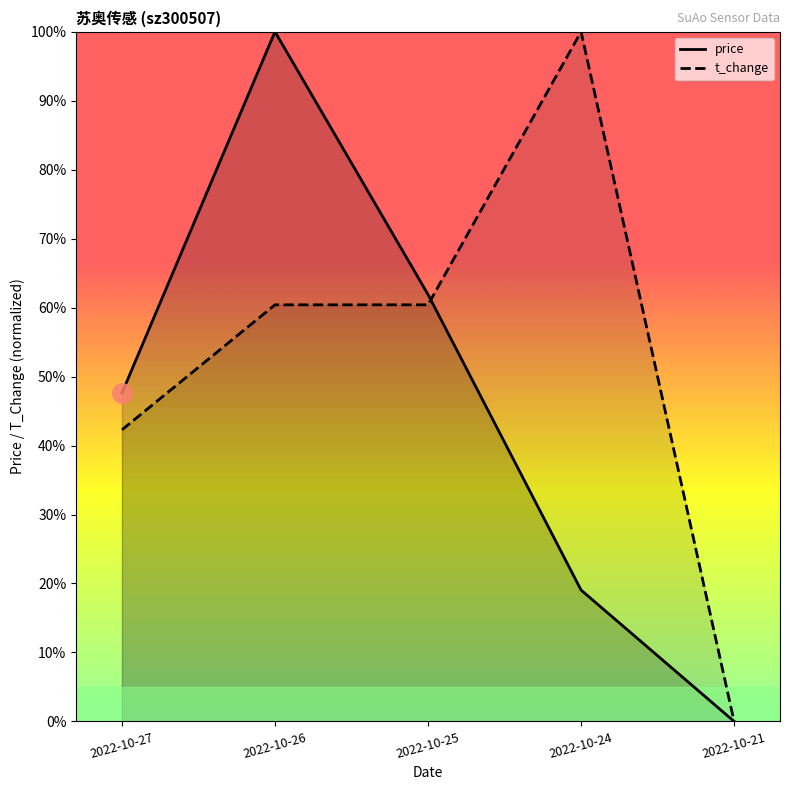

At which category is the sum across all series the highest?

2022-10-26